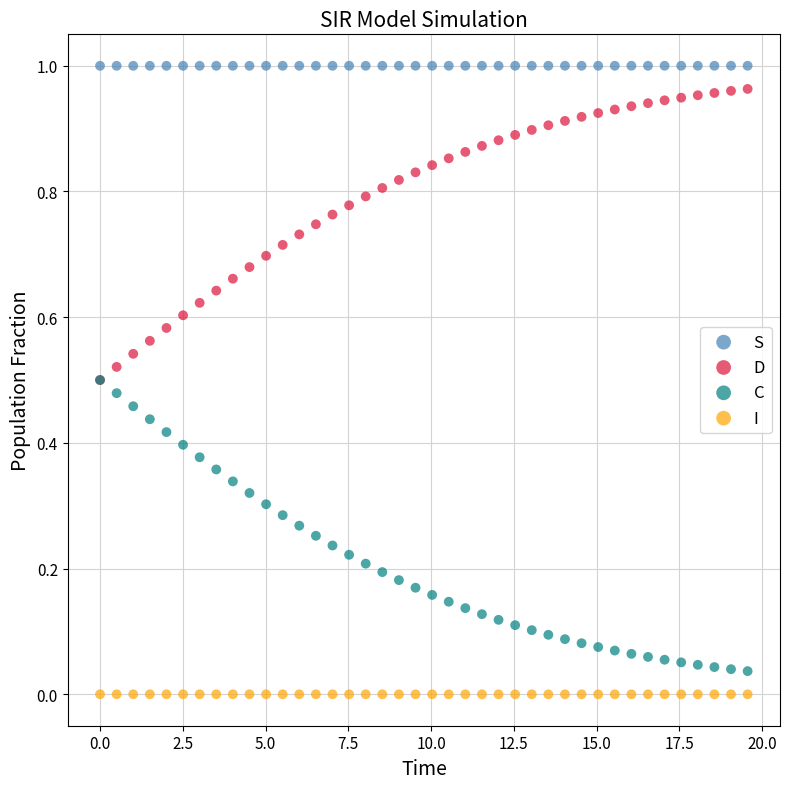

What are all the series names shown in the legend?

S, D, C, I